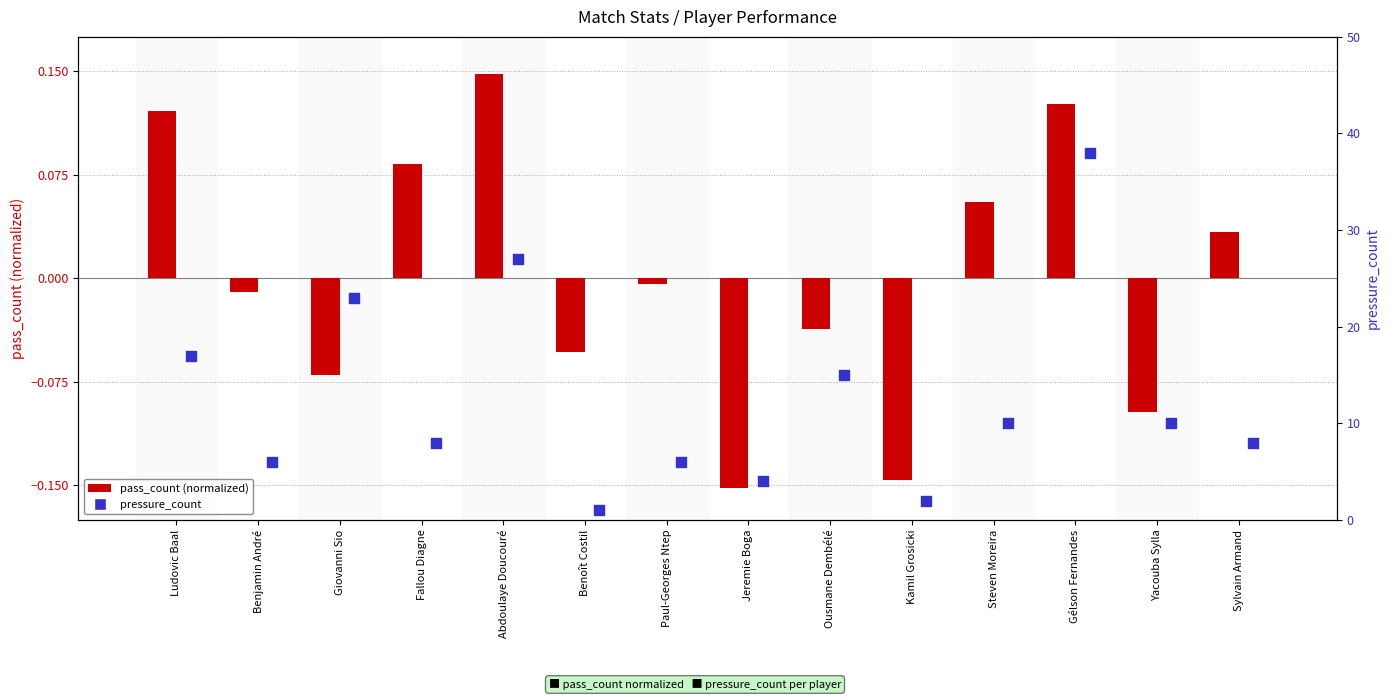

At which category is the sum across all series the highest?

Gélson Fernandes